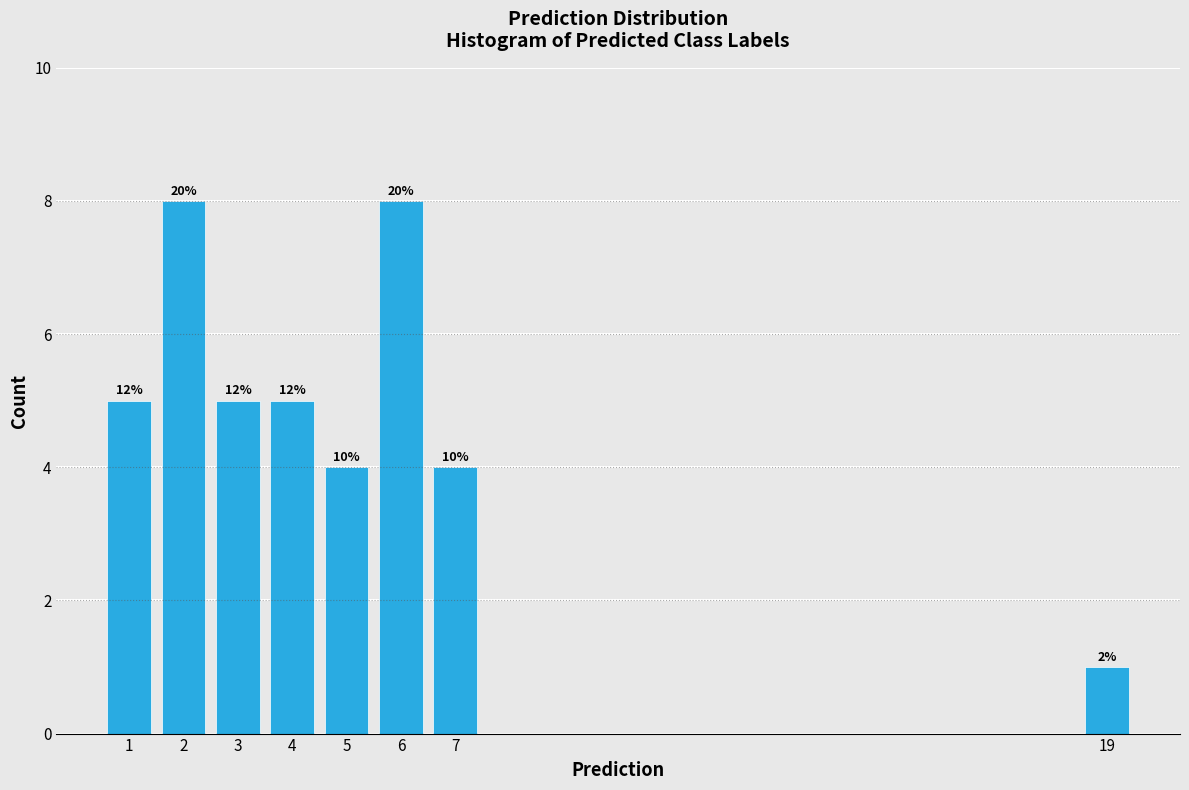

Are the bars horizontal?

No